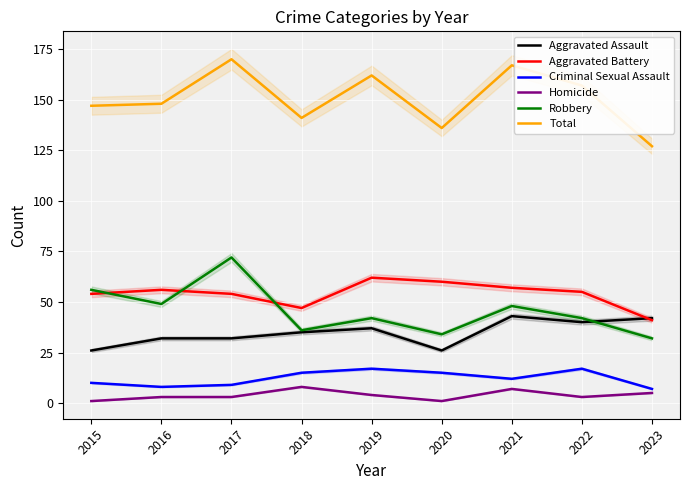

Between 2017 and 2020, which is larger?

2017